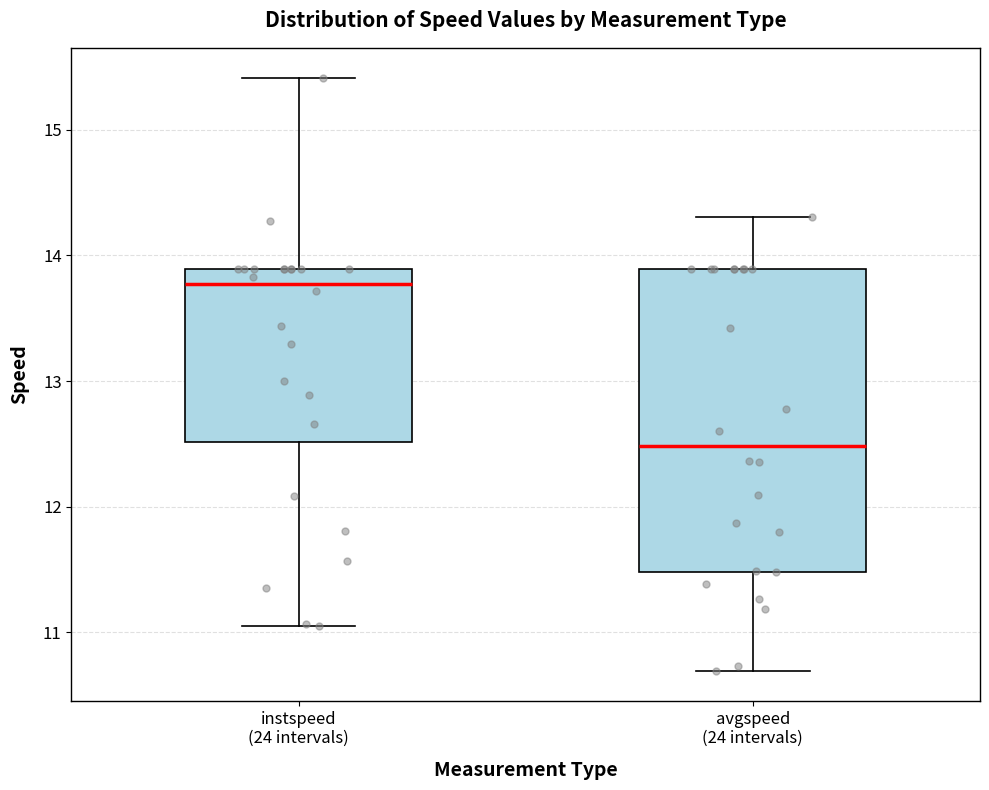

Which box has the lowest median line?

avgspeed (24 intervals)